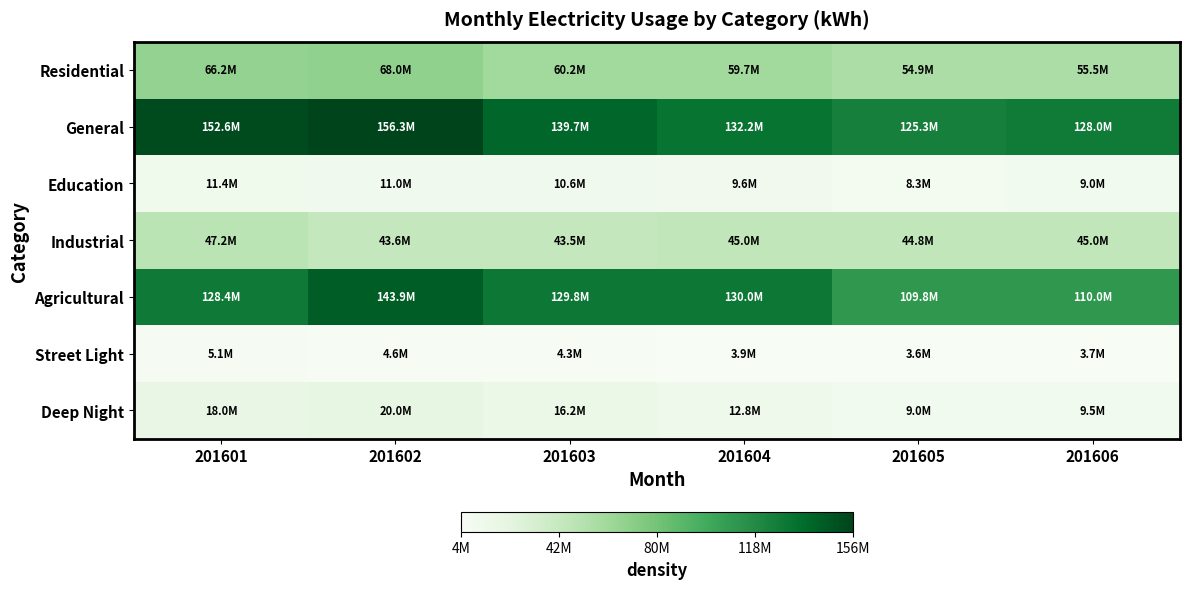

Reading left to right, transcribe all the data shown in this chart.

Residential: 201601=66248508	201602=68009778	201603=60163992	201604=59680499	201605=54911906	201606=55468845
General: 201601=152591279	201602=156348172	201603=139728056	201604=132211127	201605=125307624	201606=128000000
Education: 201601=11429918	201602=11018619	201603=10593523	201604=9560446	201605=8339248	201606=9000000
Industrial: 201601=47238007	201602=43563917	201603=43517618	201604=44976774	201605=44811395	201606=45000000
Agricultural: 201601=128368103	201602=143853612	201603=129835344	201604=130028075	201605=109823689	201606=110000000
Street Light: 201601=5054051	201602=4579222	201603=4271296	201604=3943328	201605=3583941	201606=3700000
Deep Night: 201601=18016642	201602=20001764	201603=16169325	201604=12802925	201605=9044251	201606=9500000